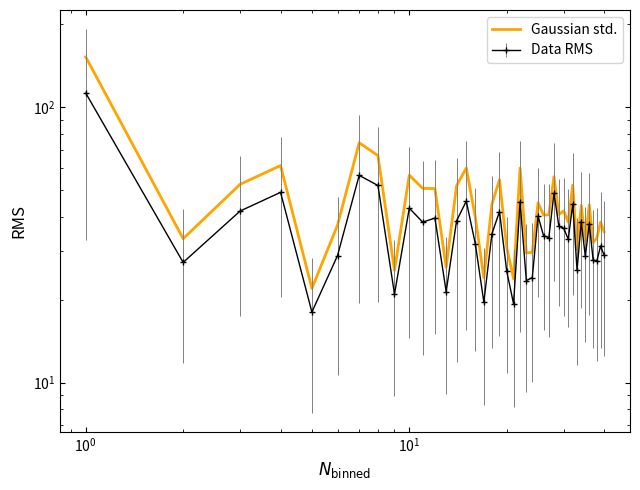

How many interior local valleys (lower than both neighbors) does the data have?

13